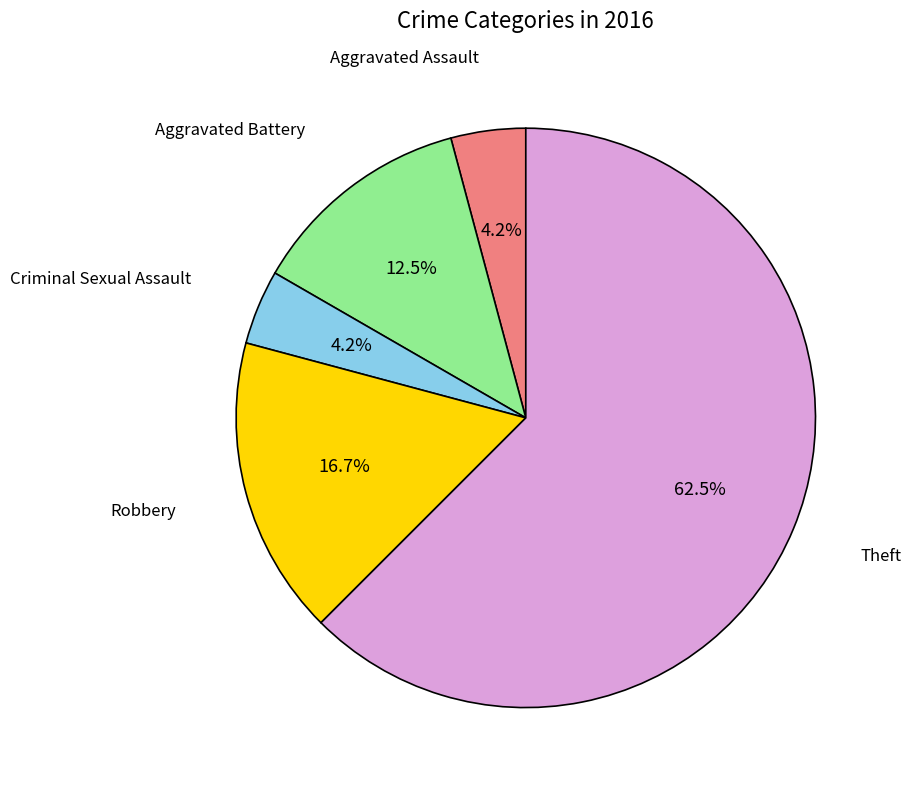

Does any single category account for the majority?

Yes